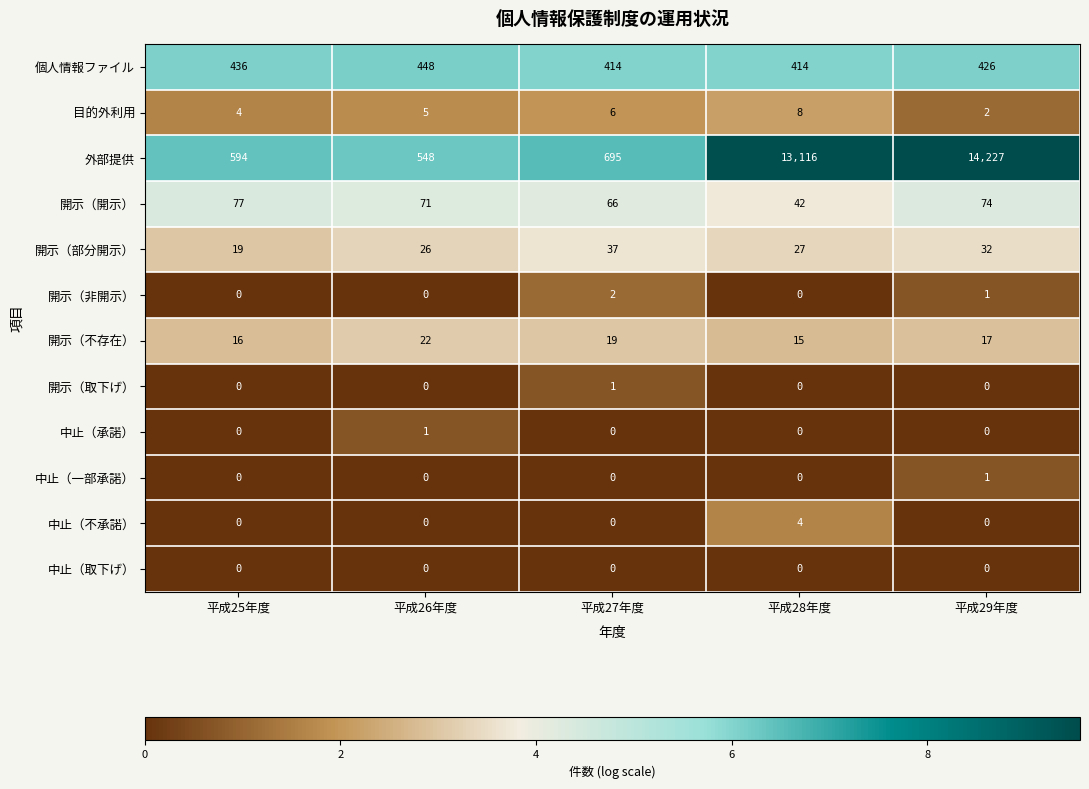

At how many categories does at least one series exceed 2?

5